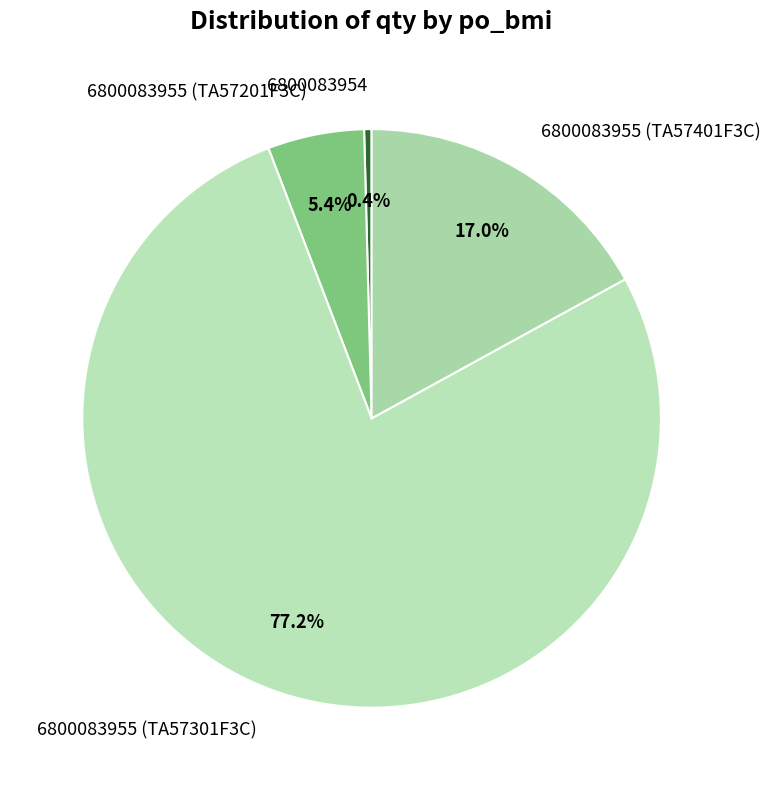

Does 6800083954 account for over 50% of the chart?

No